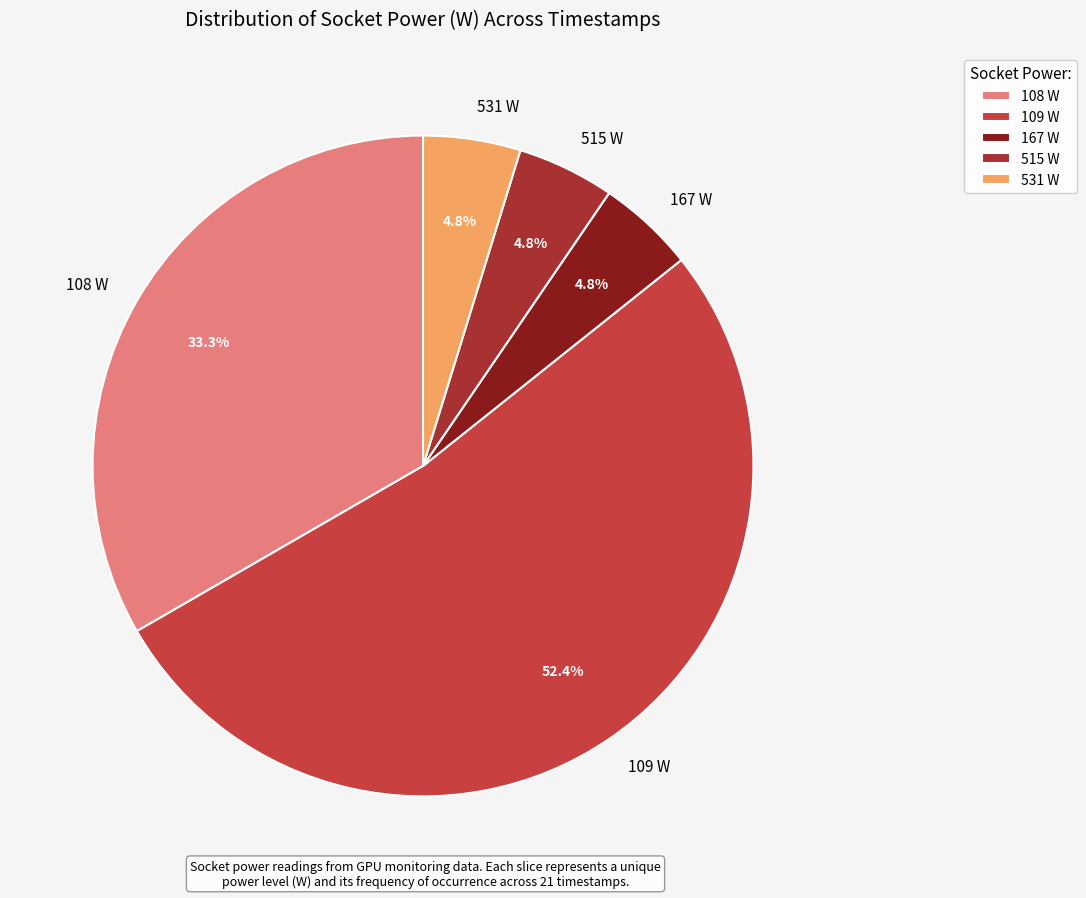

Between 109 W and 108 W, which is larger?

109 W